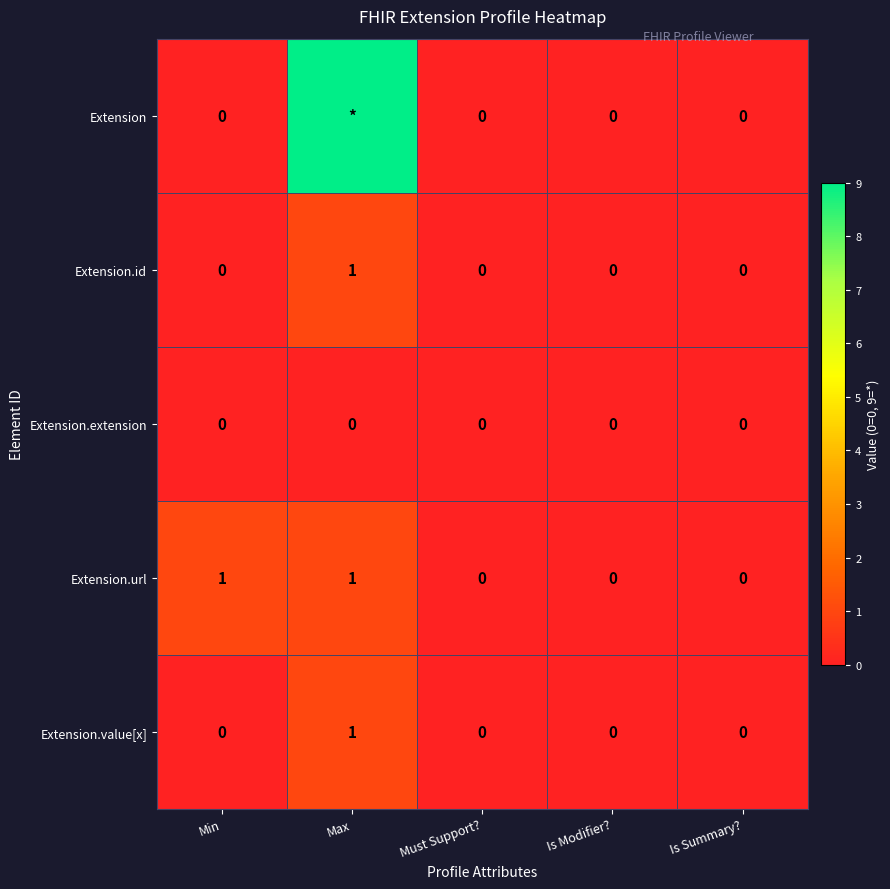

The Extension.value[x] series shows 0 at Is Modifier?. True or false?

True